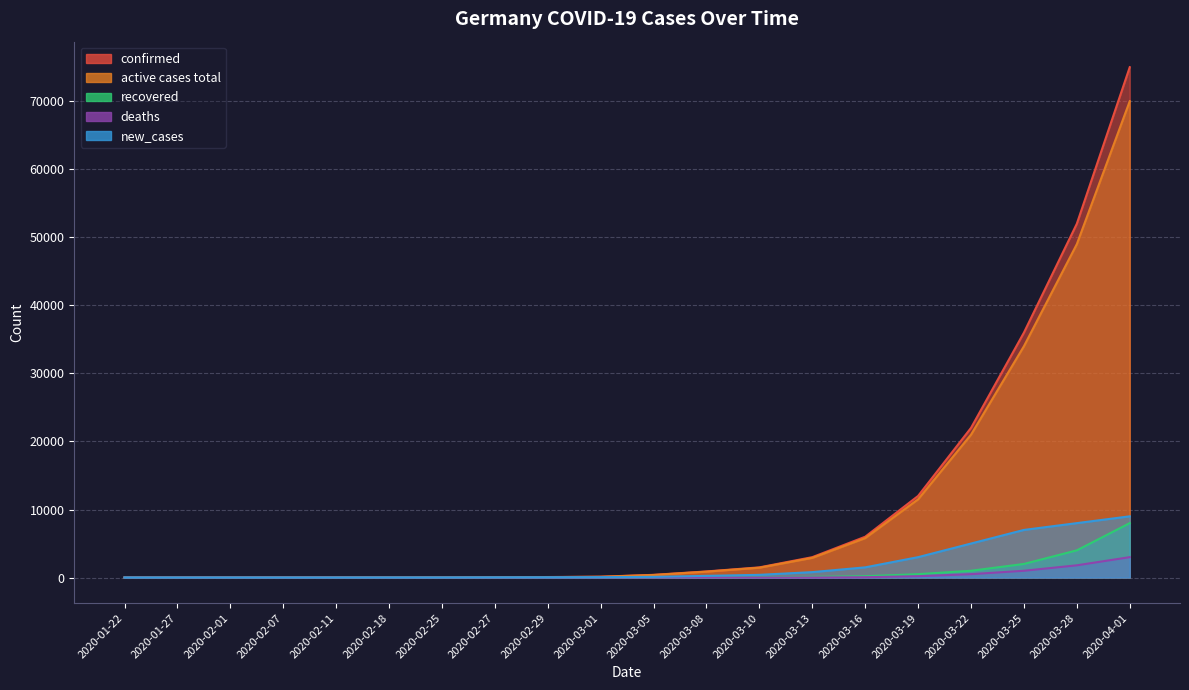

How many interior local peaks does the new_cases series have?

2